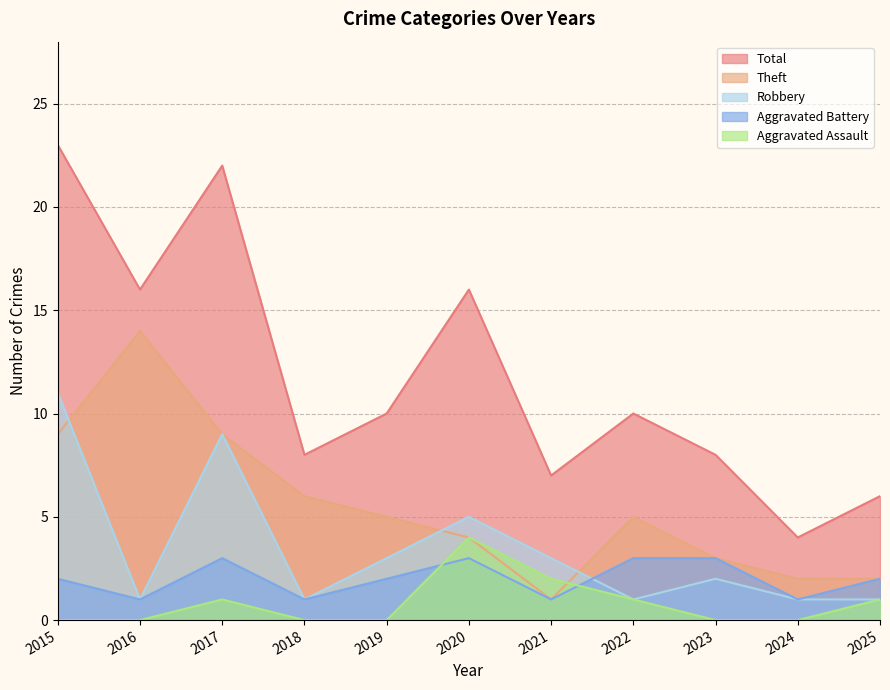

Between which two adjacent categories do Robbery and Theft first intersect?

2015 and 2016